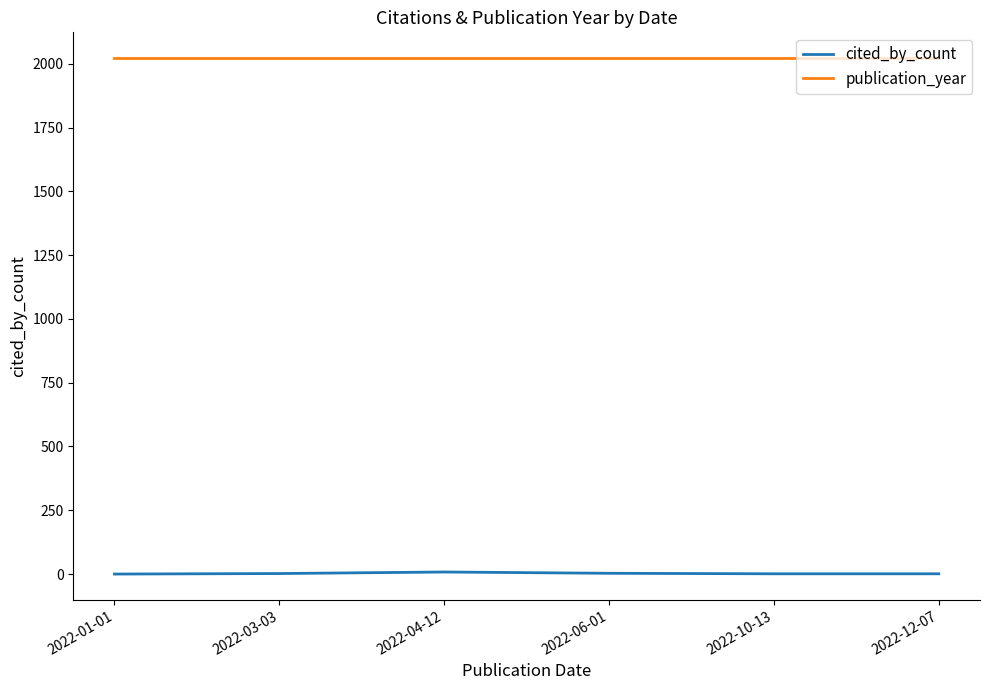

Rank the series by their maximum value, from lowest to highest.

cited_by_count, publication_year